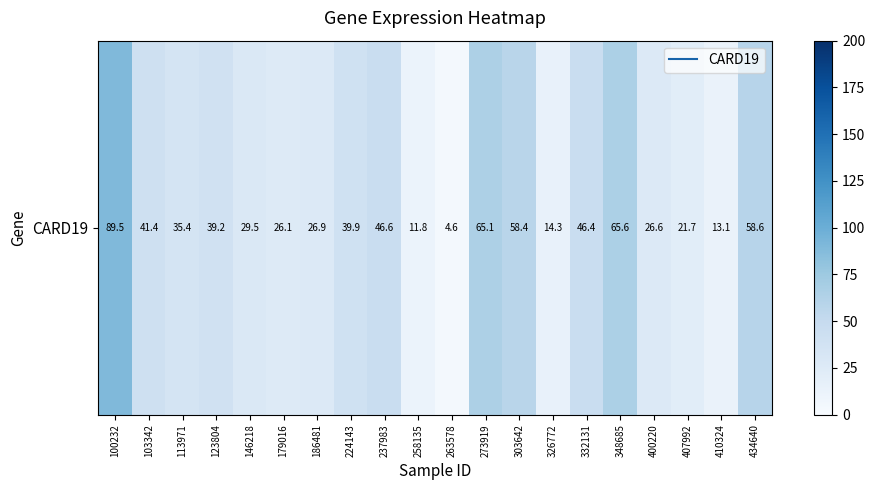

The chart shows a value of 65.6 at 348685. True or false?

True